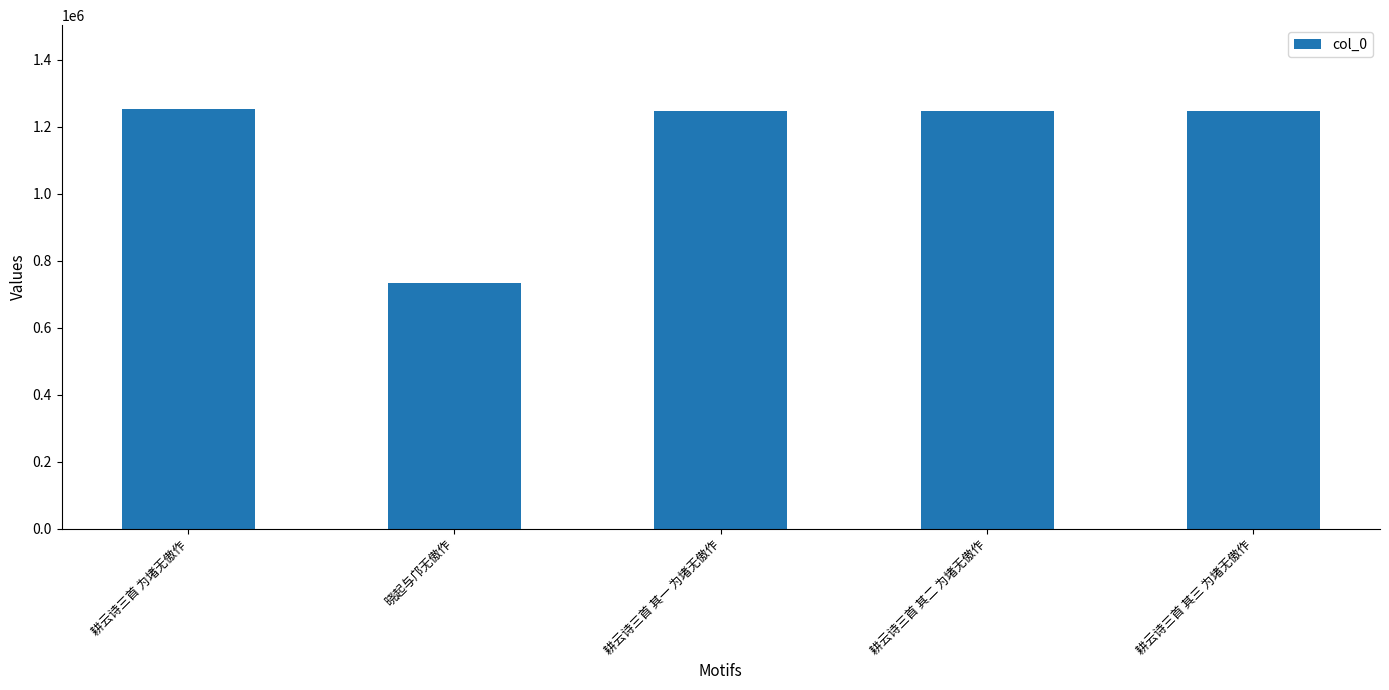

Where does the data first go above 1246108?

耕云诗三首 为堵无傲作